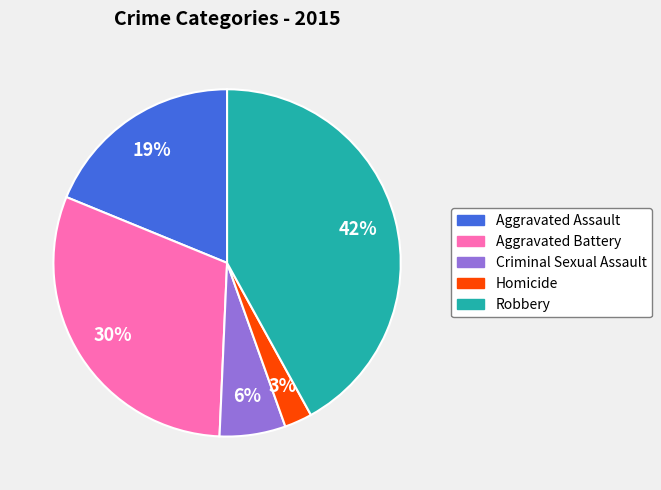

Count the number of slices in the pie.

5